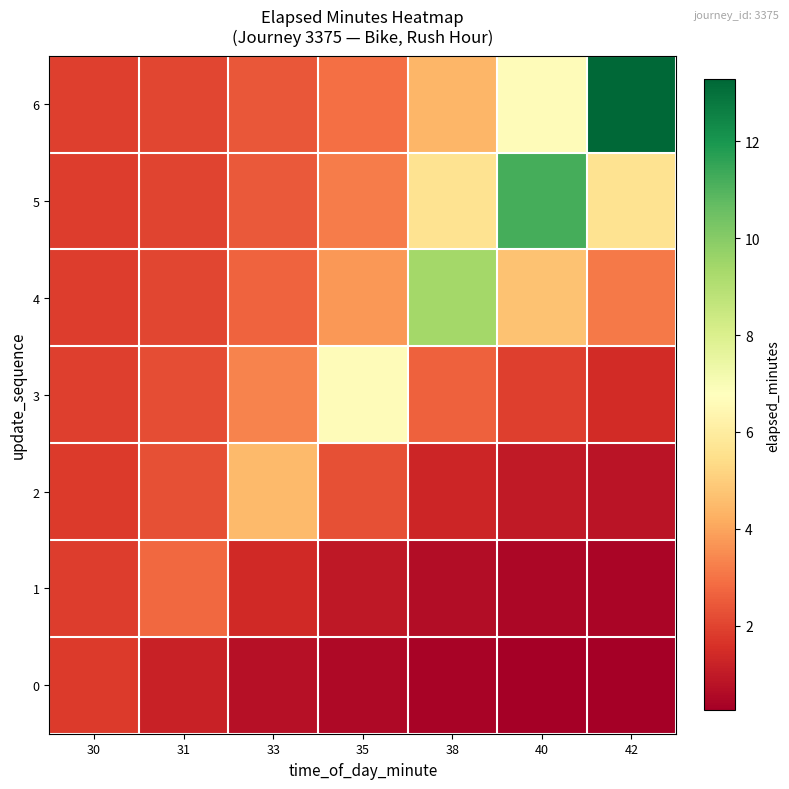

What is the difference between the highest and lowest values at 42?

13.0